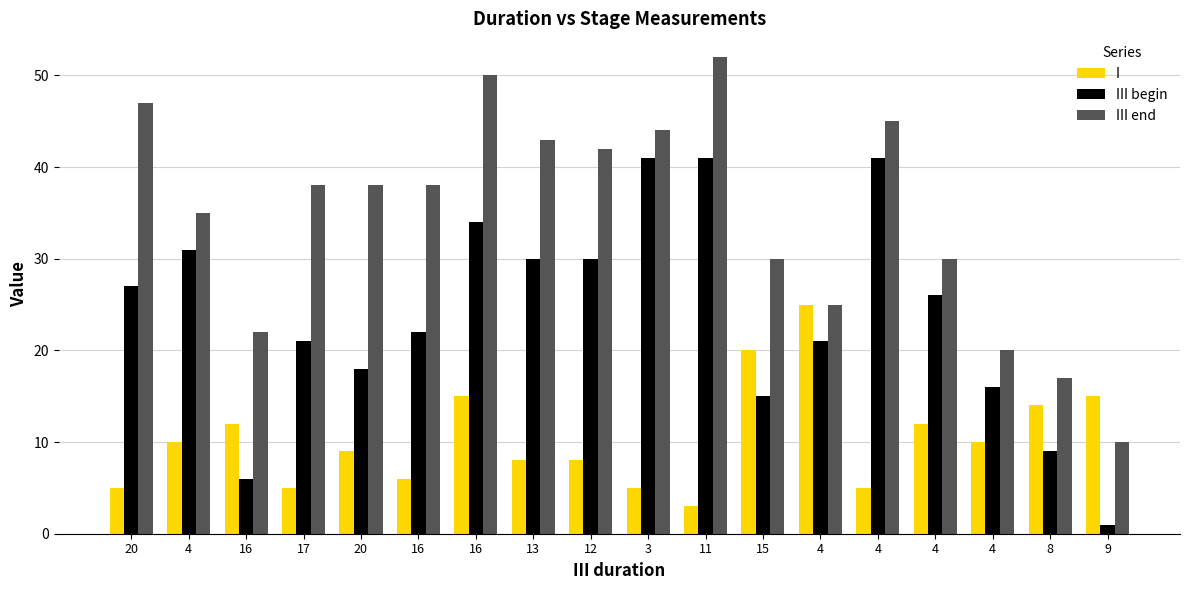

What is the difference between the maximum and second lowest values in the I series?

20